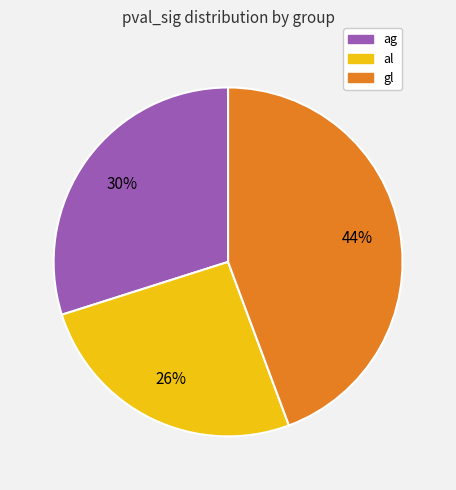

Between gl and al, which is larger?

gl